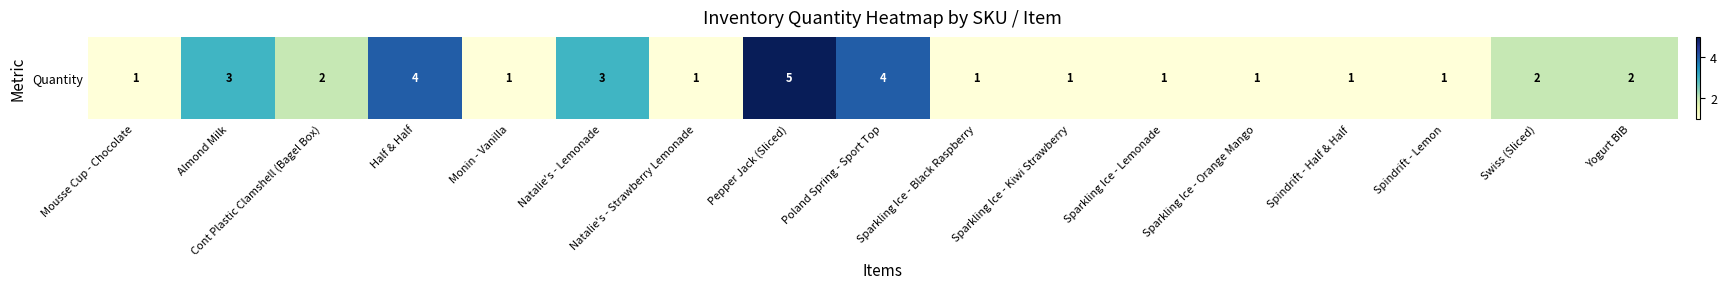

Is it true that the value at Monin - Vanilla is 1?

True